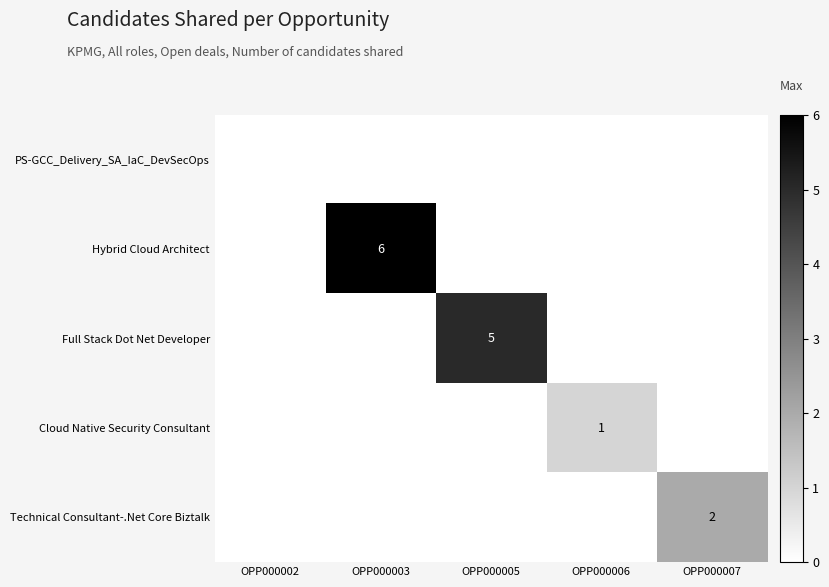

Between OPP000007 and OPP000002, which is larger?

OPP000007